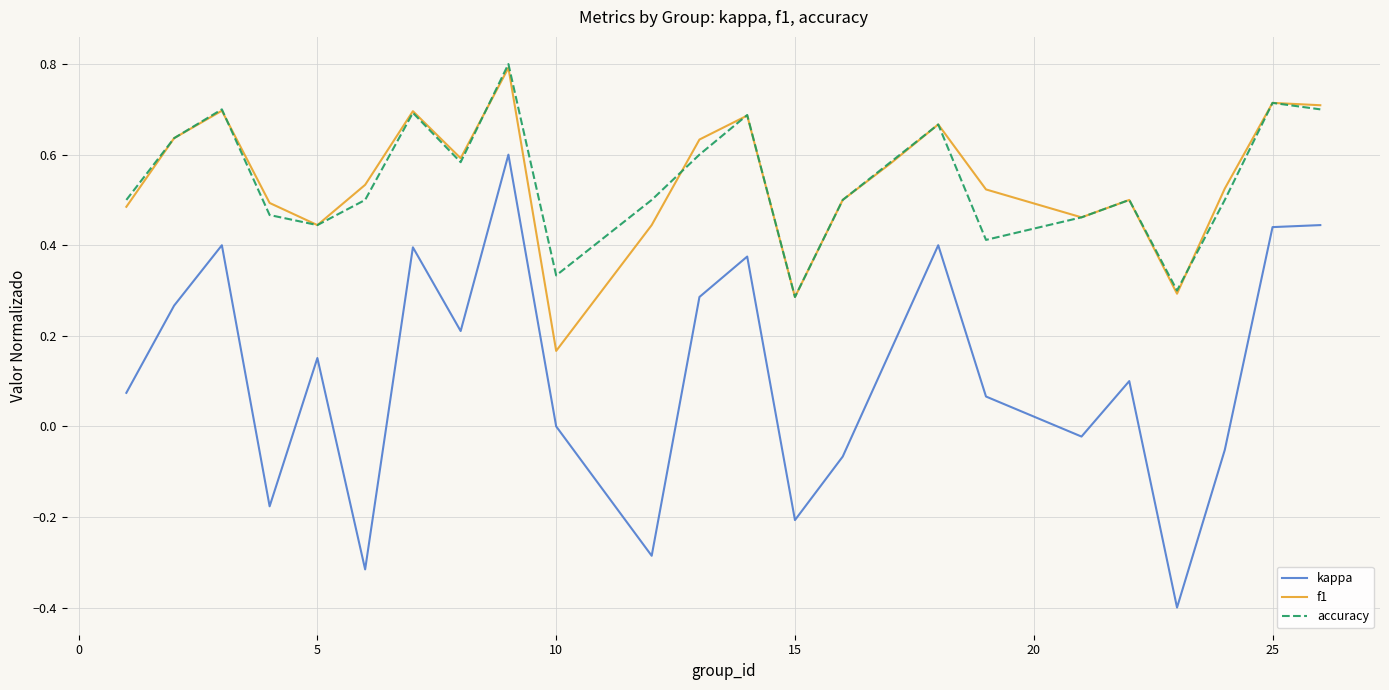

Which series has the largest range (max minus min)?

kappa